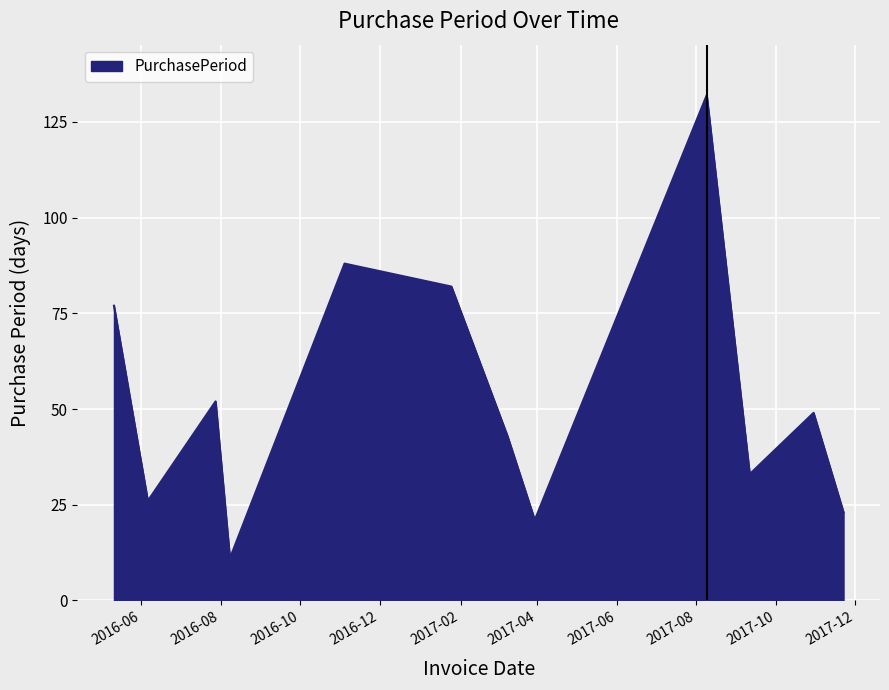

Reading left to right, list all the values displayed in this chart.

77	26	52	11	88	82	43	21	132	33	49	23